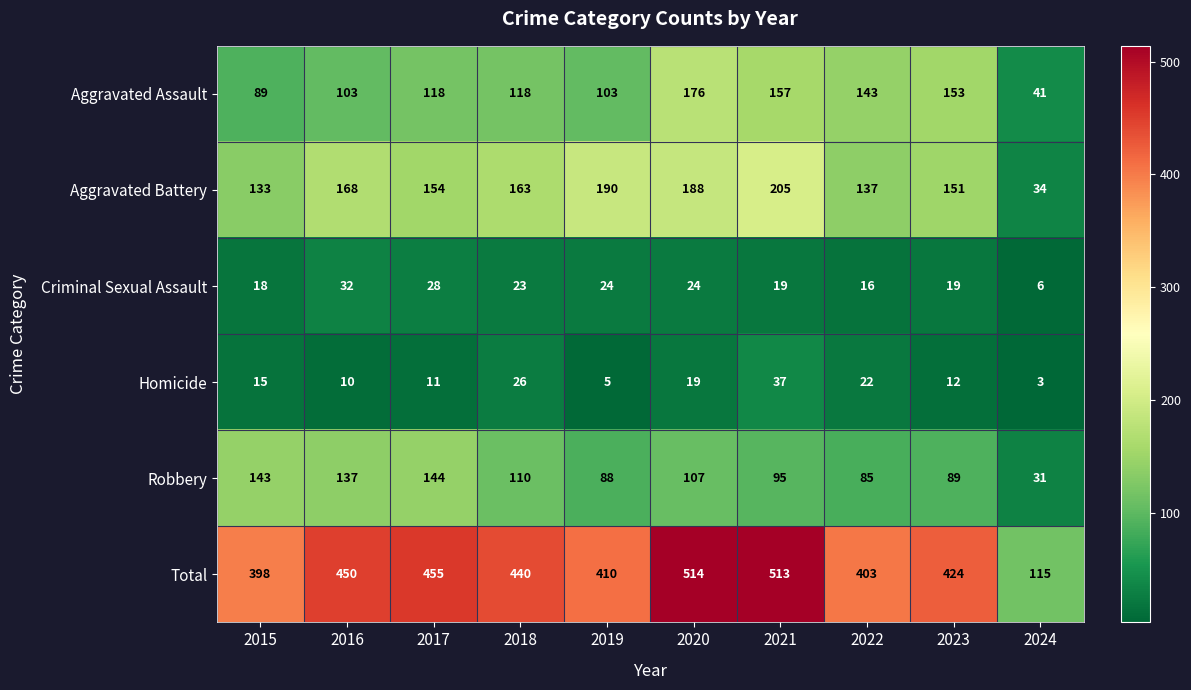

What is the difference between the highest and lowest values at 2017?

444